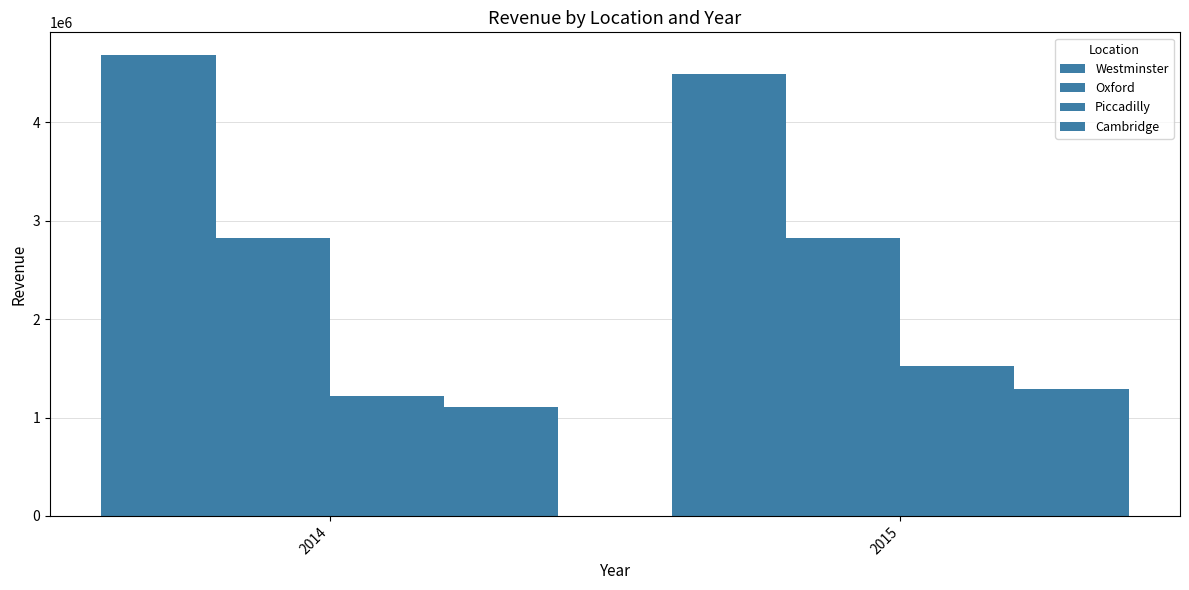

What is the sum of the Oxford values at 2015 and 2014?

5647723